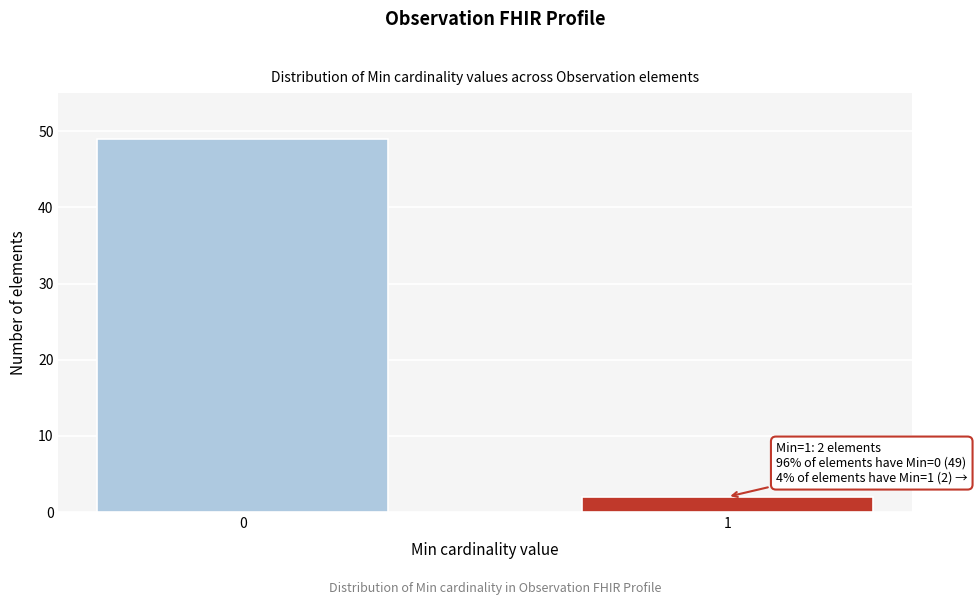

Reading right to left, list all the values displayed in this chart.

1=2	0=49